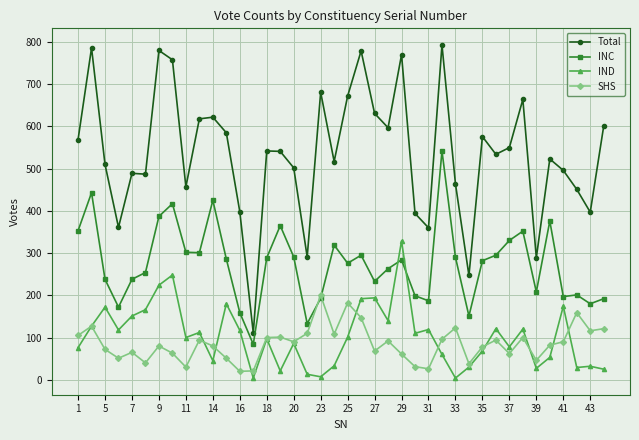

True or false: Total and SHS intersect in this chart.

False